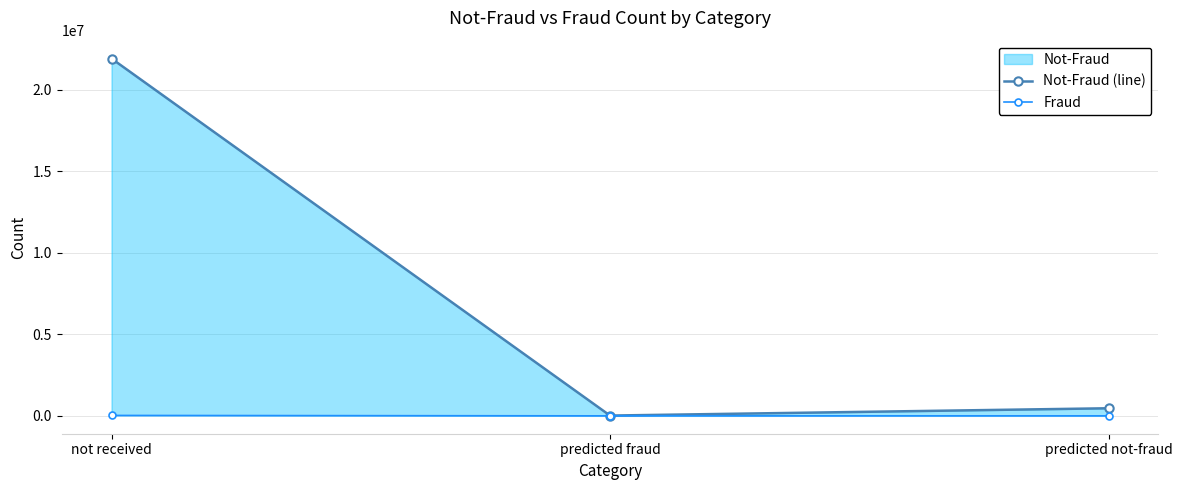

Which series has the widest spread of values?

Not-Fraud (line)